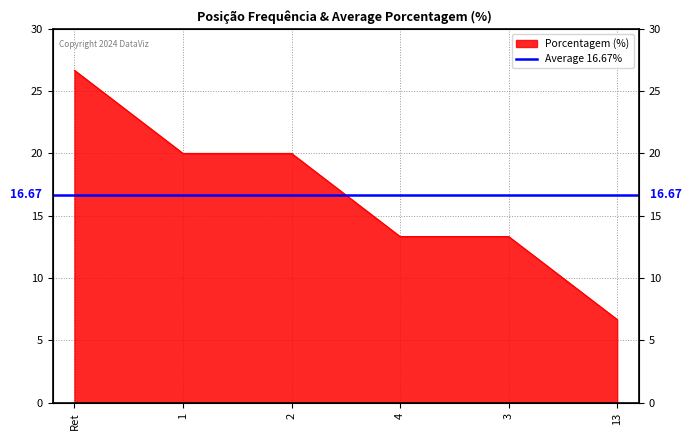

What is the difference between the maximum and minimum values?

20.0